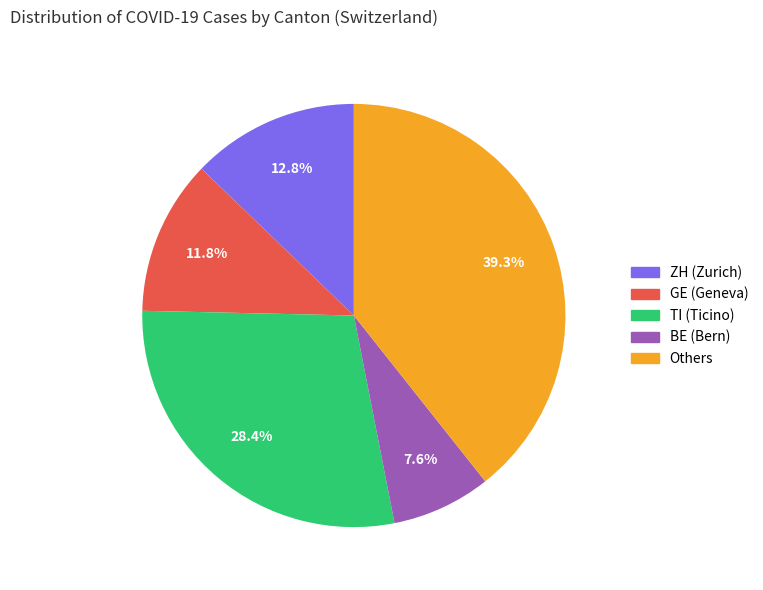

Is there any slice that represents more than half of the pie?

No